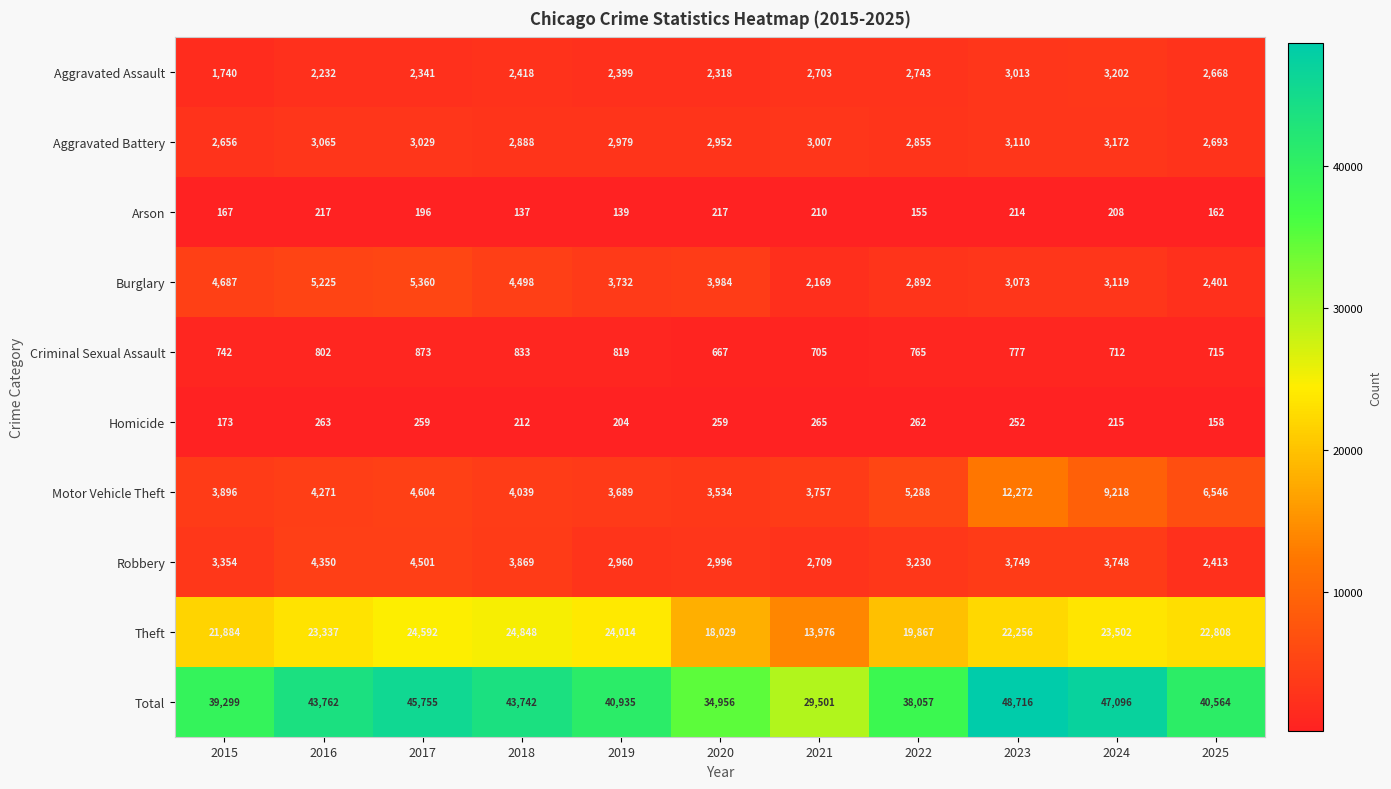

What is the minimum value shown in the chart?

137